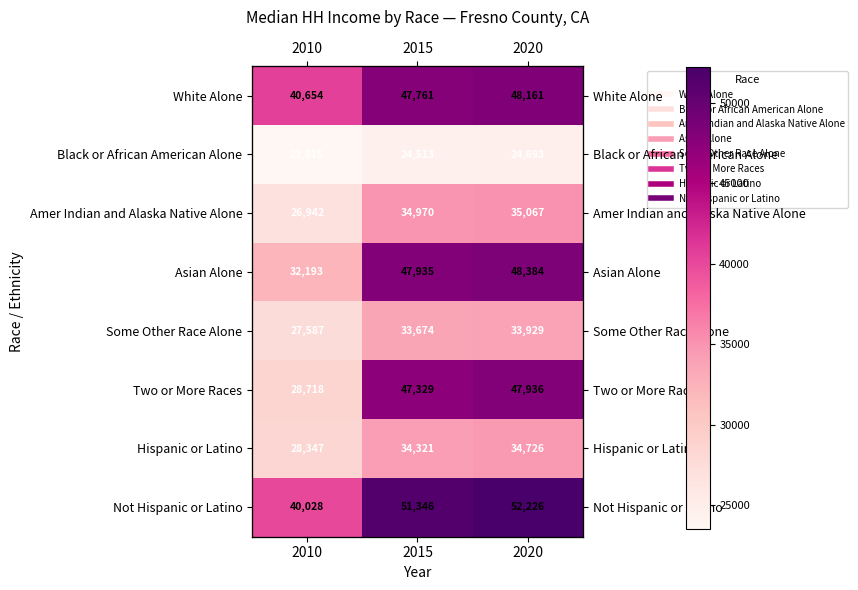

At which label does White Alone first exceed 47761?

2020